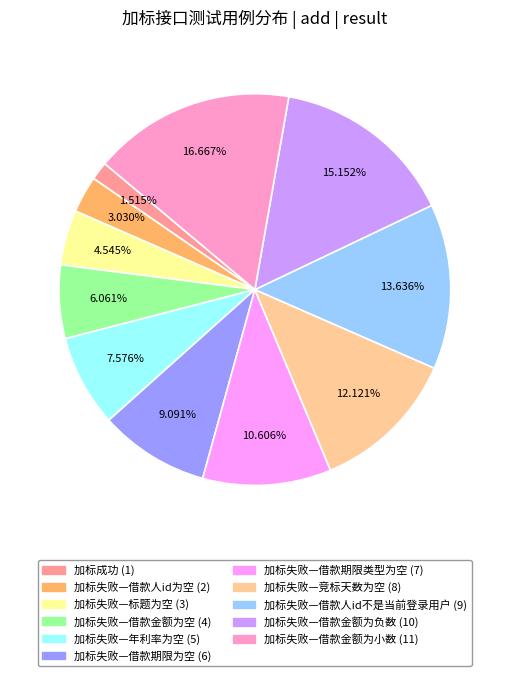

Between 加标失败—借款金额为空 and 加标失败—借款金额为小数, which is larger?

加标失败—借款金额为小数